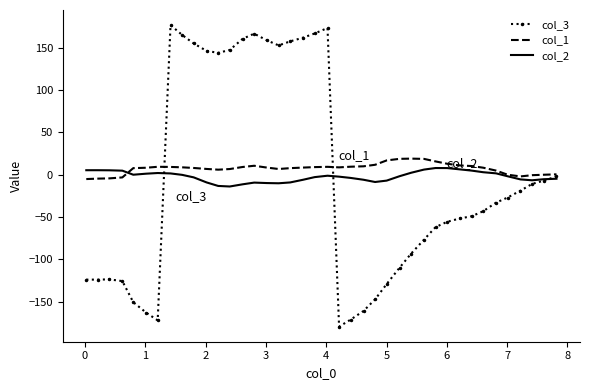

Which series has the widest spread of values?

col_3